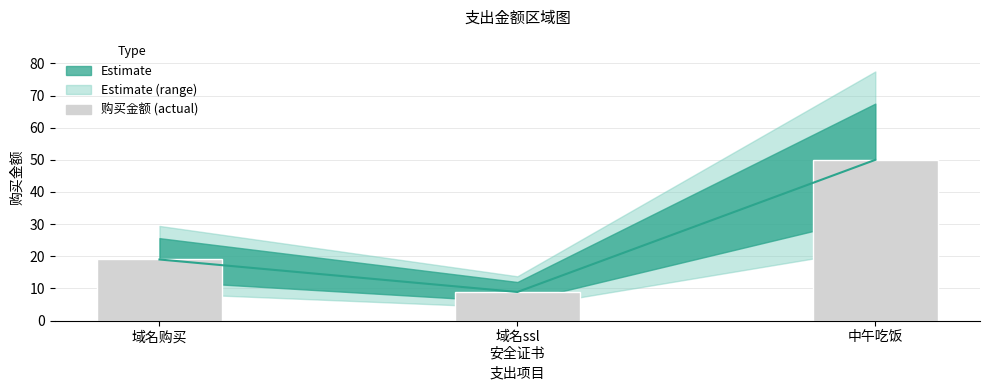

Approximately how many times larger is the value at 域名ssl
安全证书 compared to 域名购买?

0.5